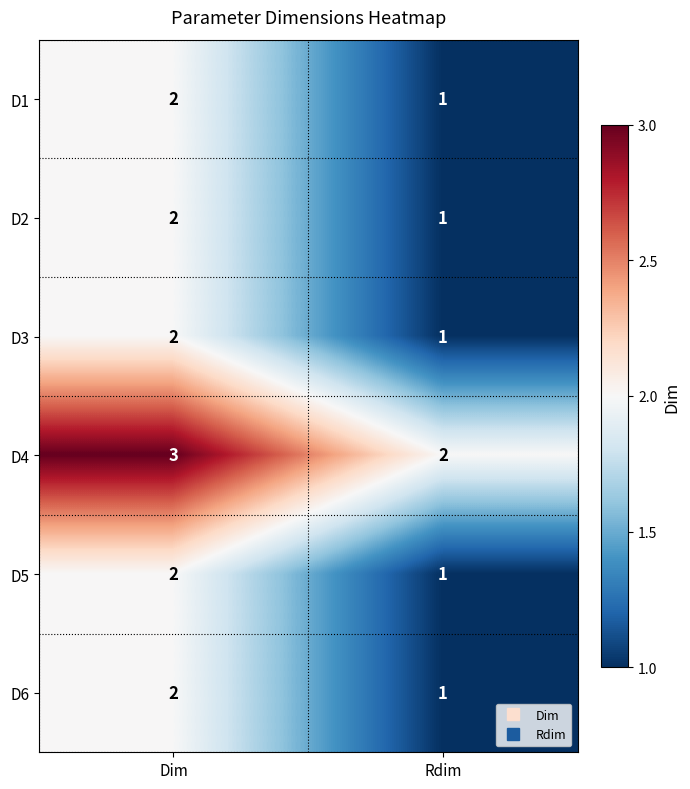

Rank the categories by D1 value from highest to lowest.

Dim, Rdim